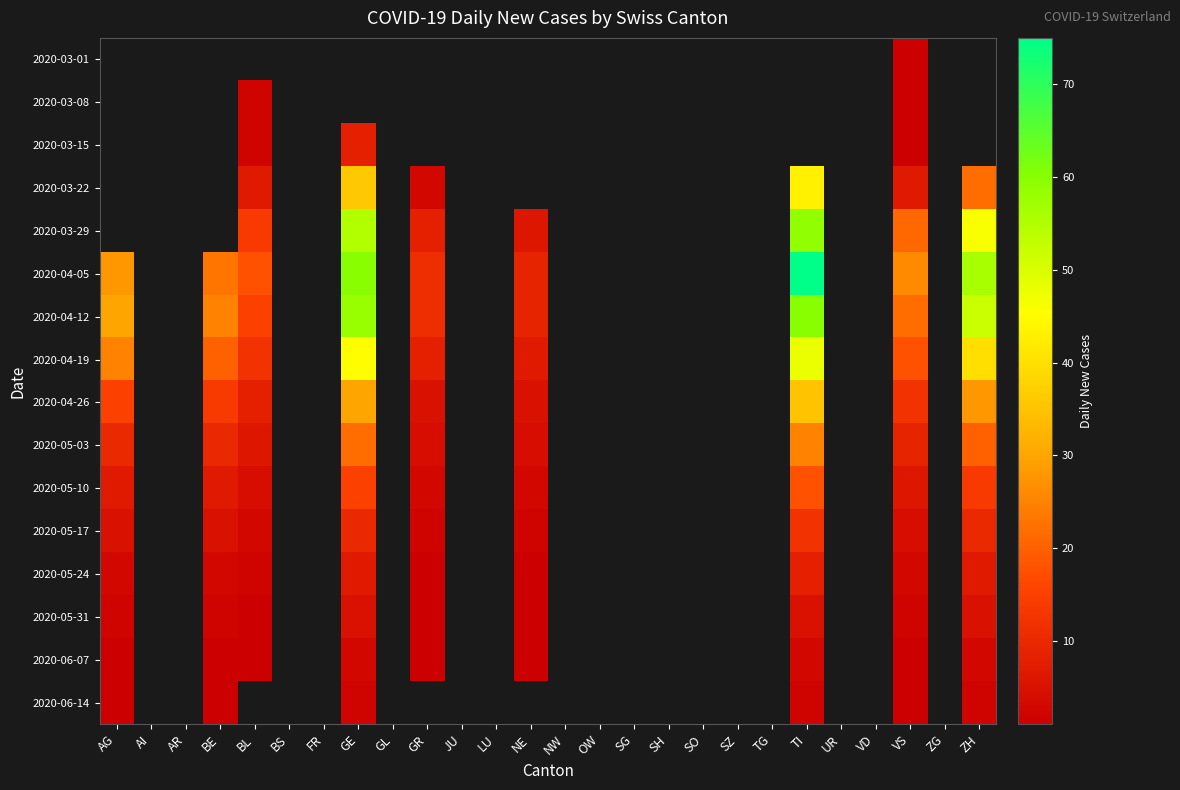

True or false: 2020-03-29 has a value of 55.0 at GE.

True